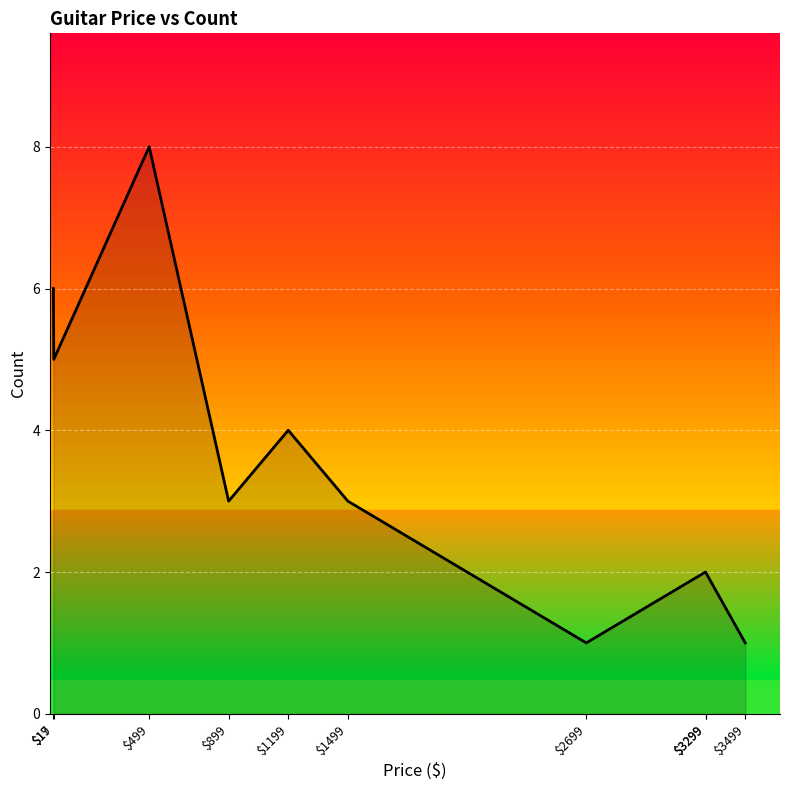

Which has a higher value, $3299 or $899?

$899